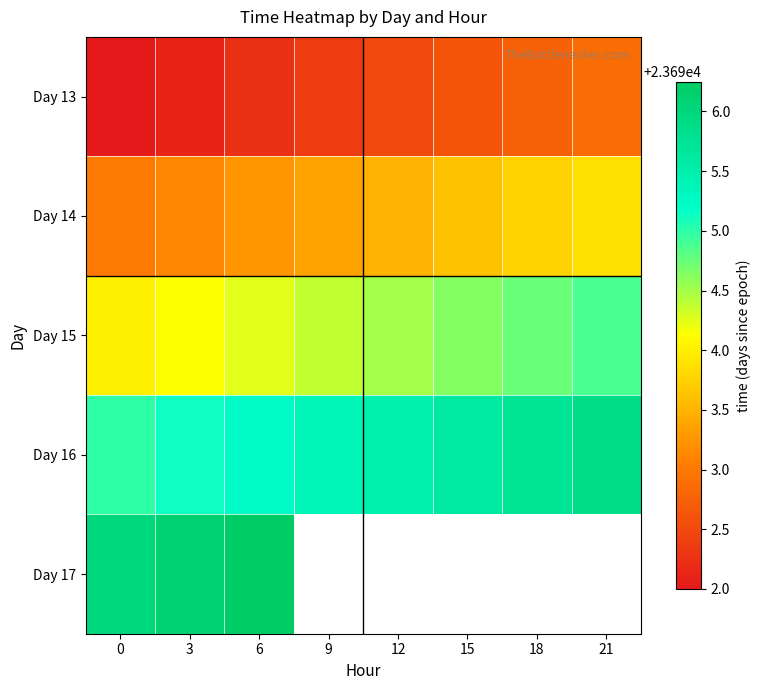

Count the number of data series in this chart.

5